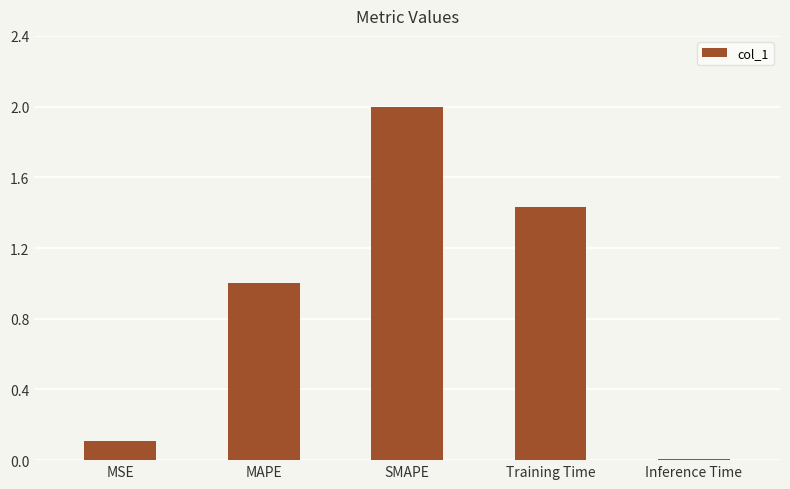

What is the change in value from MSE to SMAPE?

+1.9